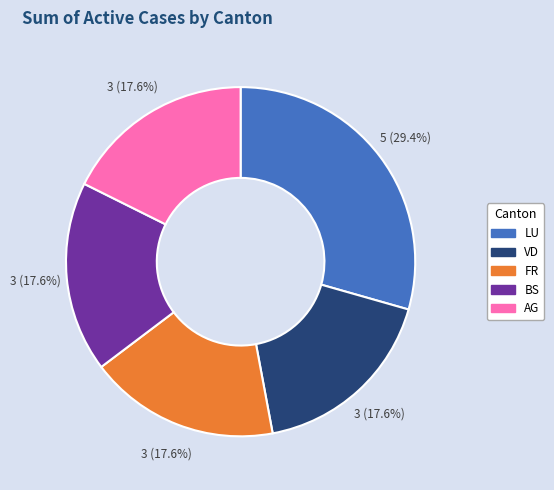

Is there any slice that represents more than half of the pie?

No